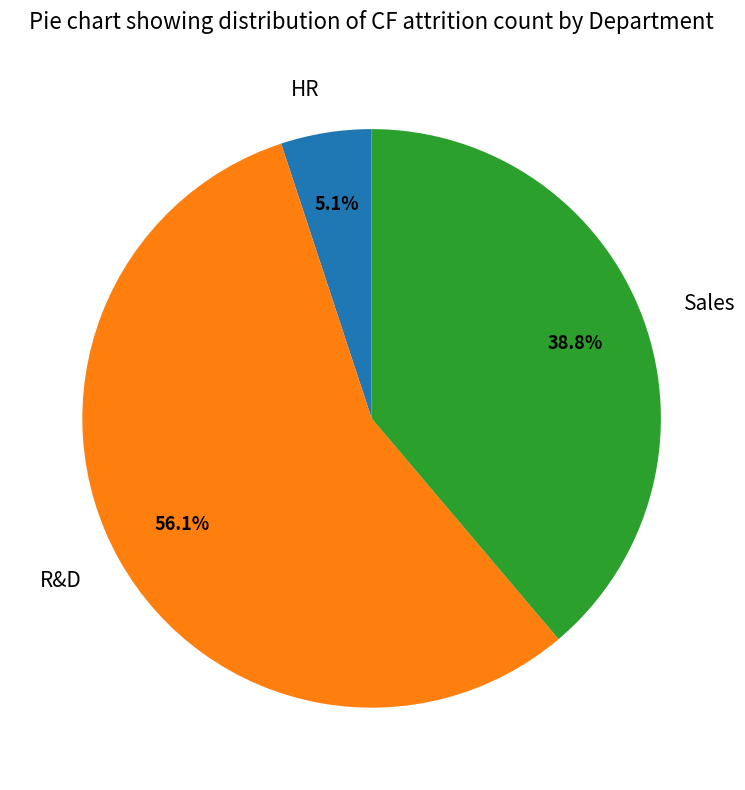

To the nearest percent, what is the combined percentage of R&D and Sales?

95%